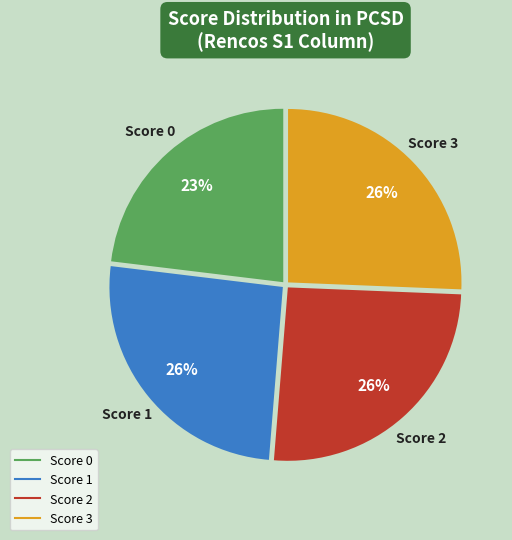

How many slices are in this pie chart?

4